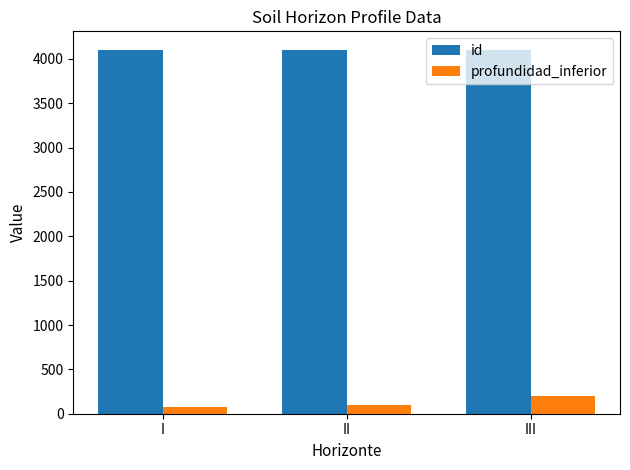

What is the difference between the maximum and minimum values in the id series?

2